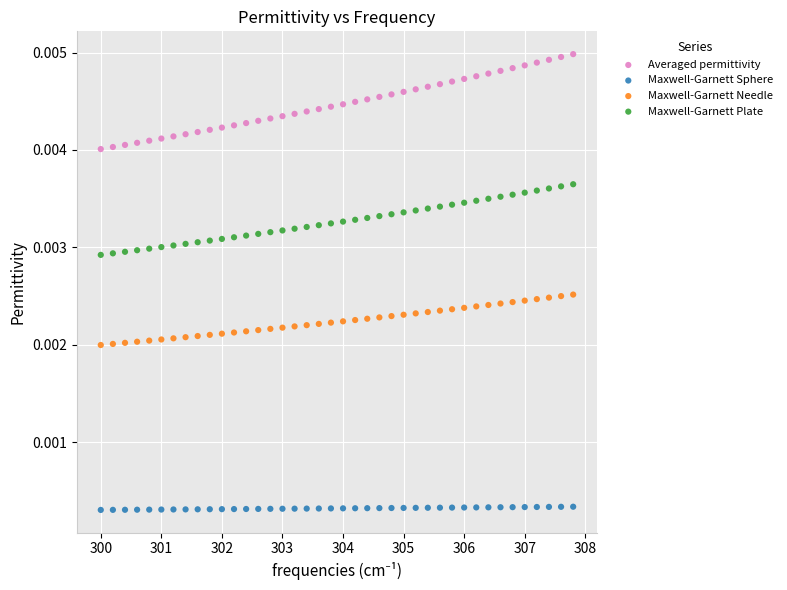

Which series reaches the maximum Y coordinate?

Averaged permittivity